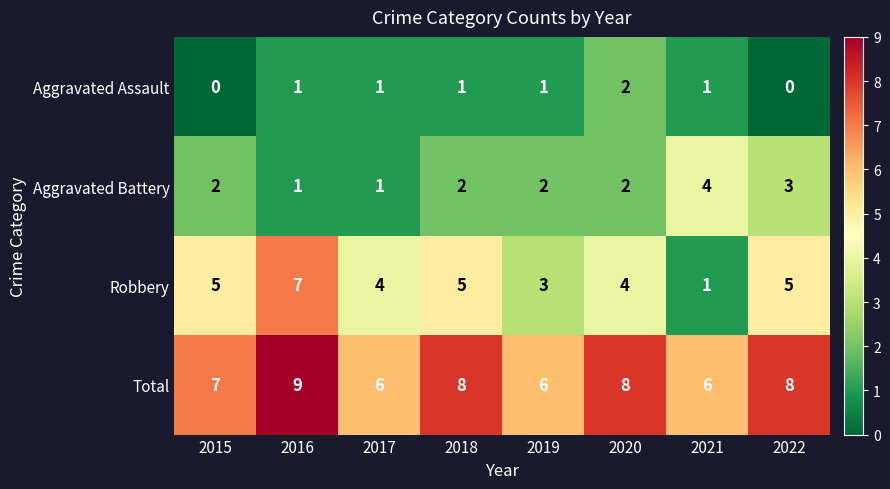

Count the number of data series in this chart.

4